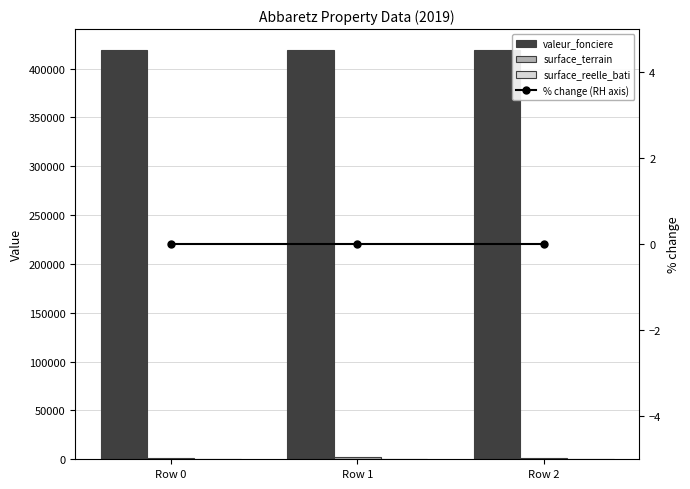

What is the difference between the highest and lowest values at Row 2?

419500